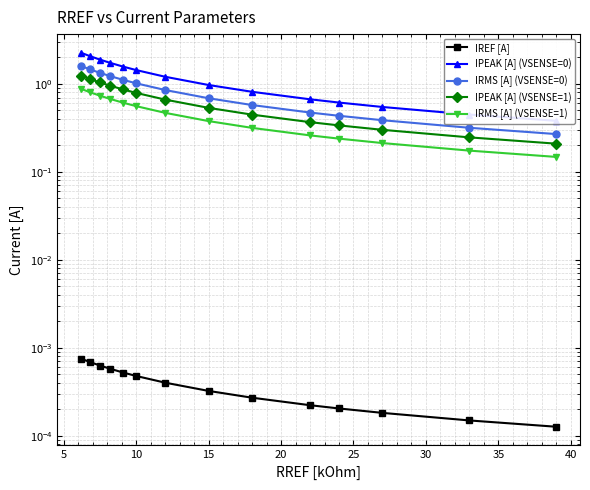

Does the chart have visible grid lines?

Yes